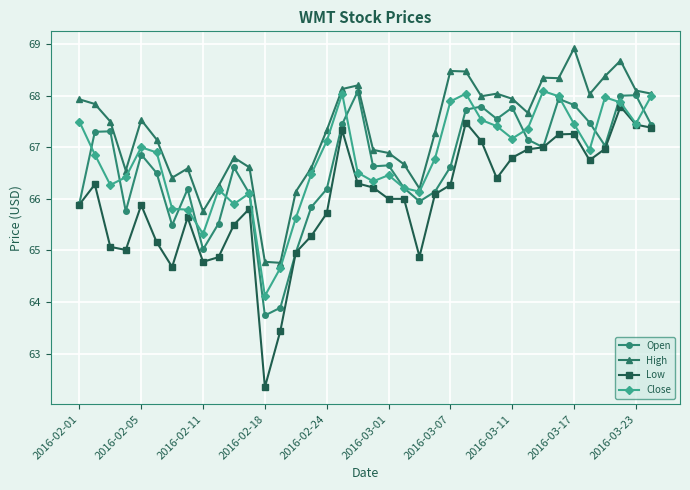

What is the average value of the High series?

67.3